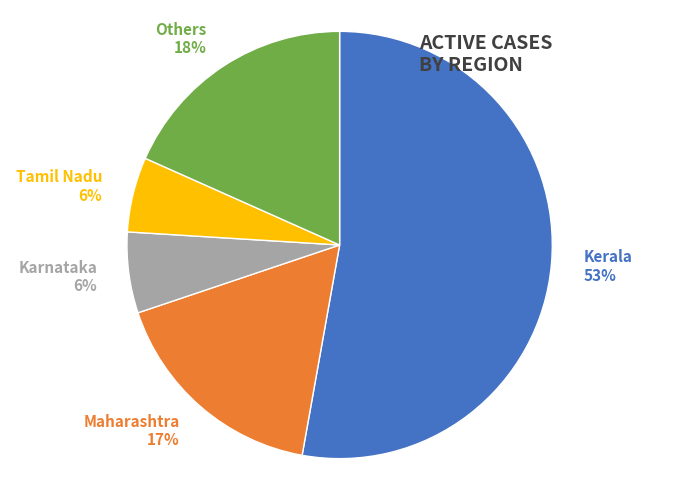

How many slices are in this pie chart?

5